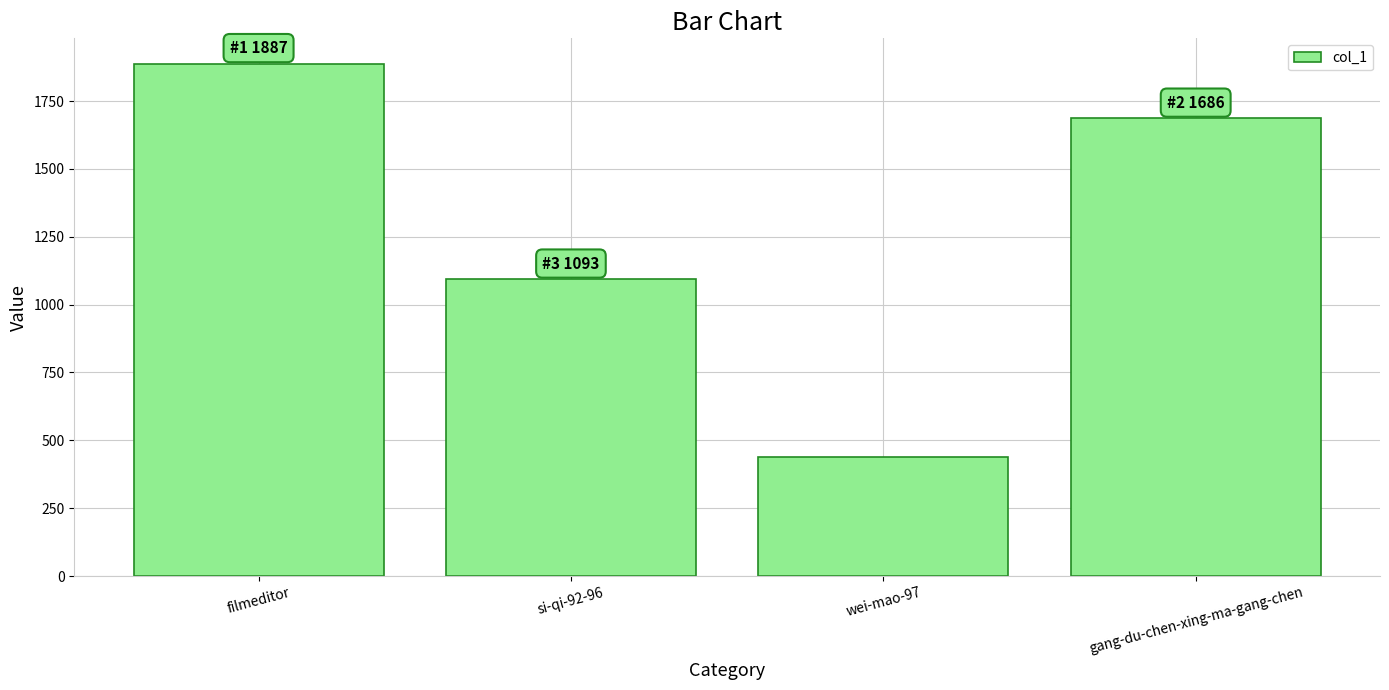

What is the value of the 4th bar from the left?

1686